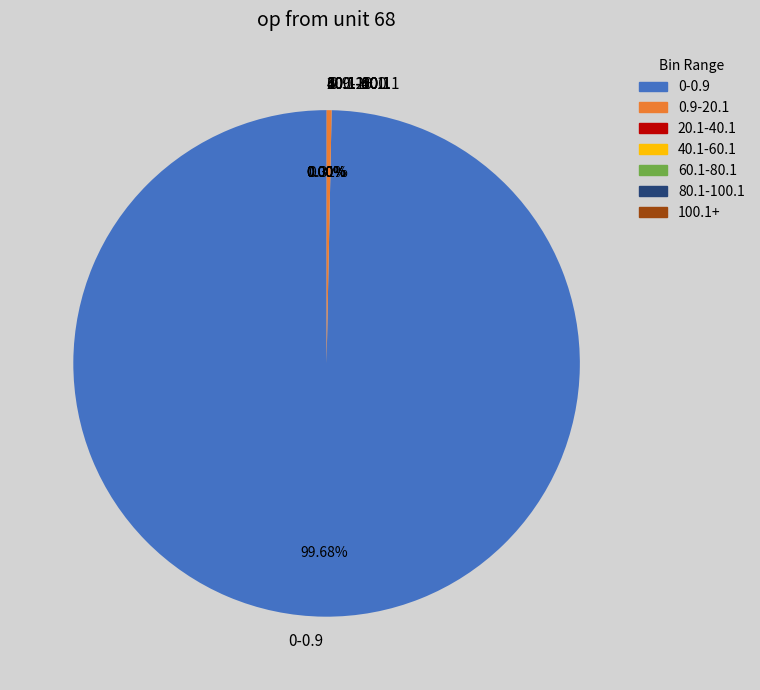

What is the ratio of the value at 0-0.9 to the value at 0.9-20.1?

319.9